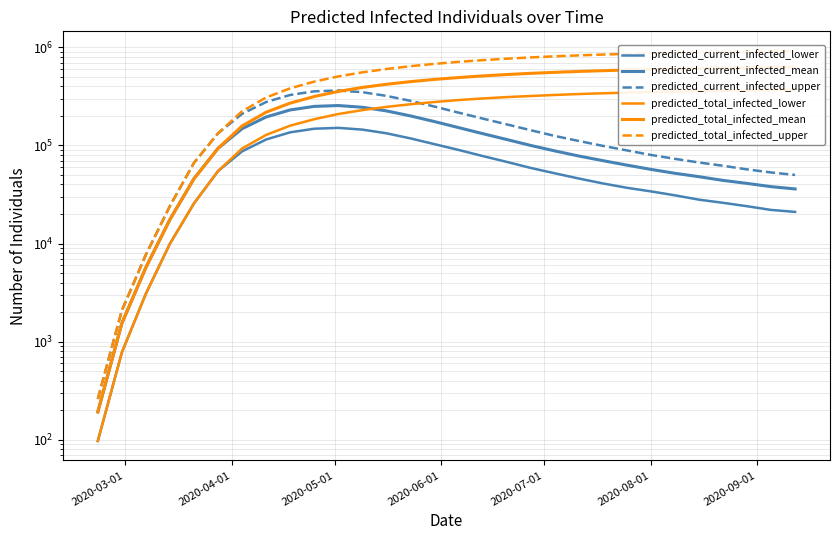

True or false: predicted_total_infected_mean and predicted_current_infected_mean intersect in this chart.

False